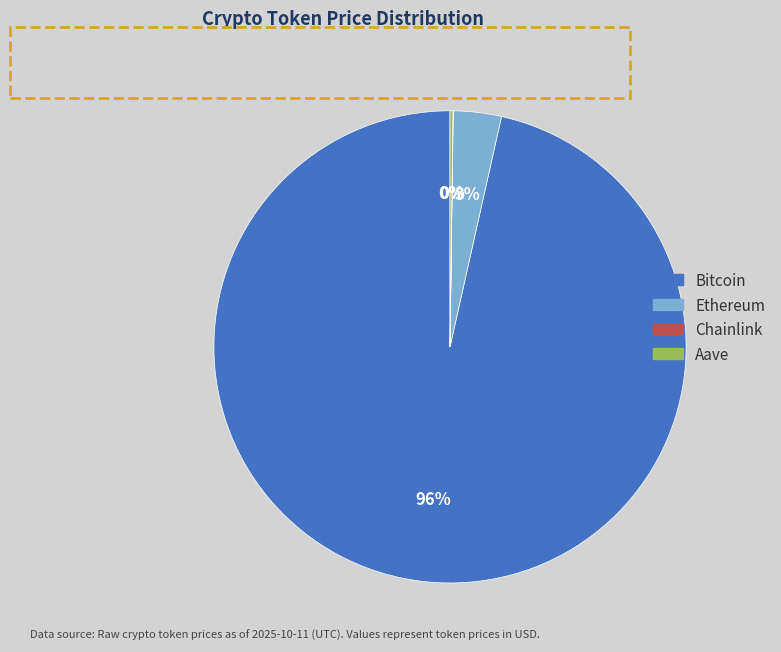

True or false: Bitcoin accounts for 96% of the total.

True